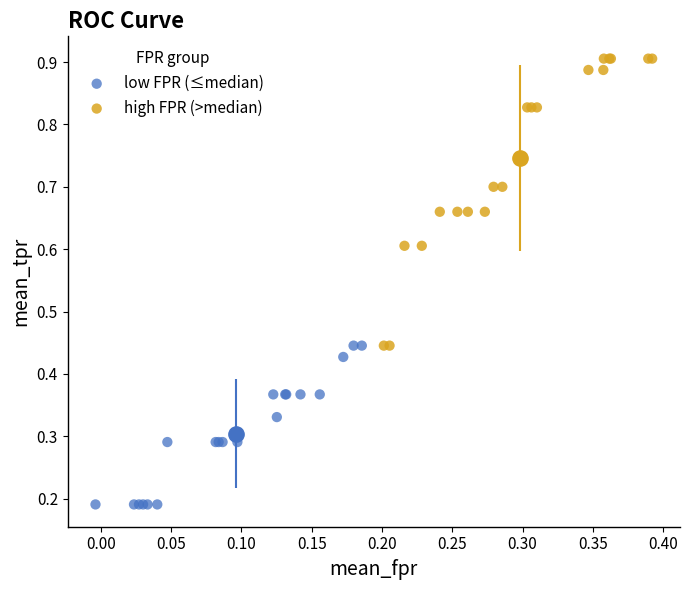

Which series contains the lowest Y value?

low FPR (≤median)